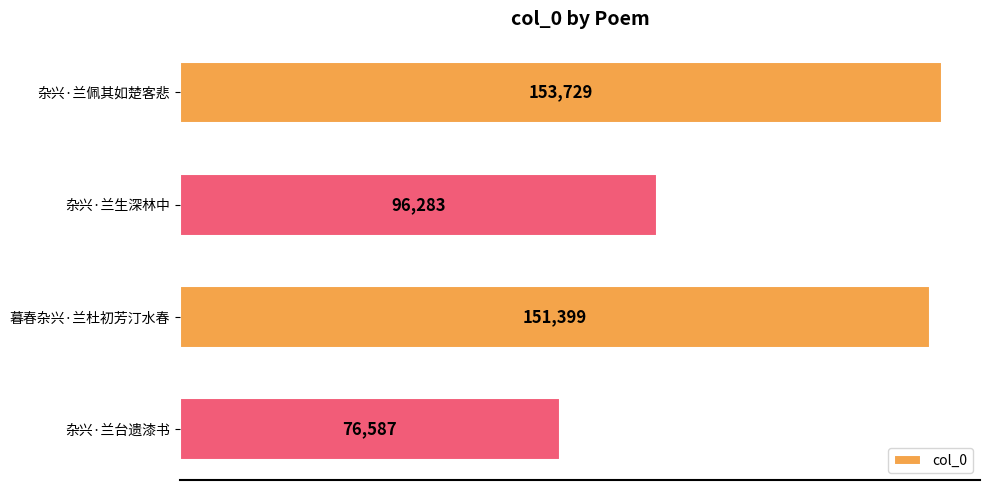

At which label is the value closest to 115158?

杂兴·兰生深林中